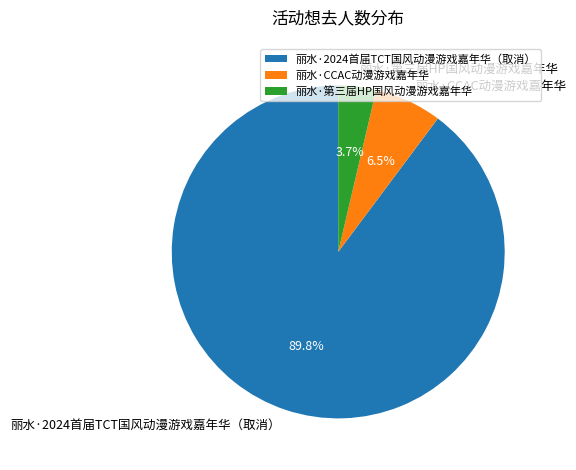

To the nearest percent, what is the difference between the largest and smallest slice percentages?

86%